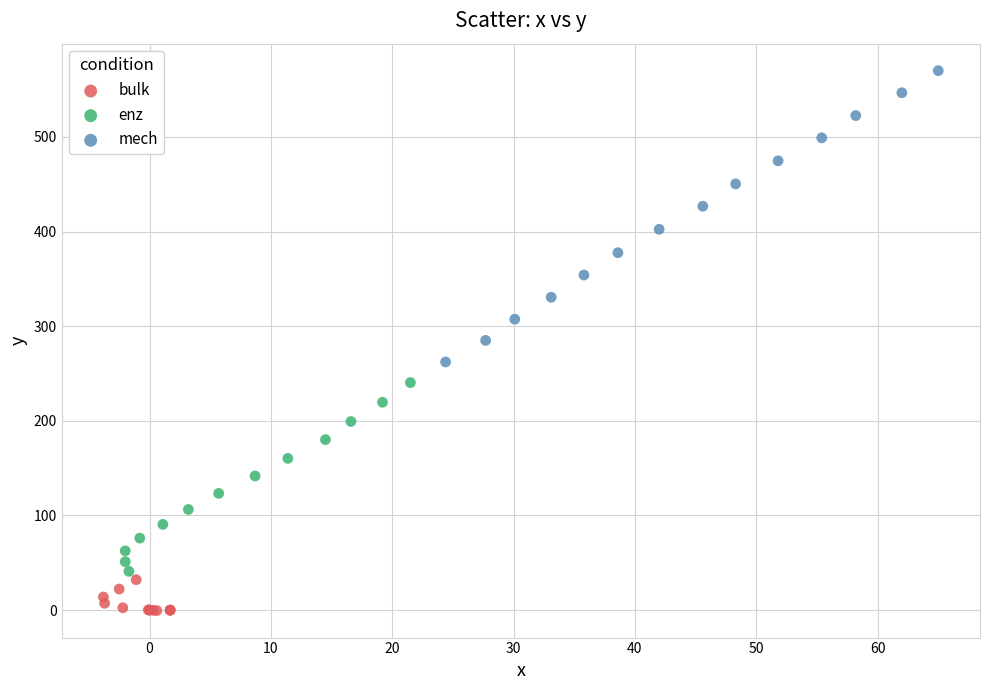

Which series has the largest Y range (max minus min)?

mech